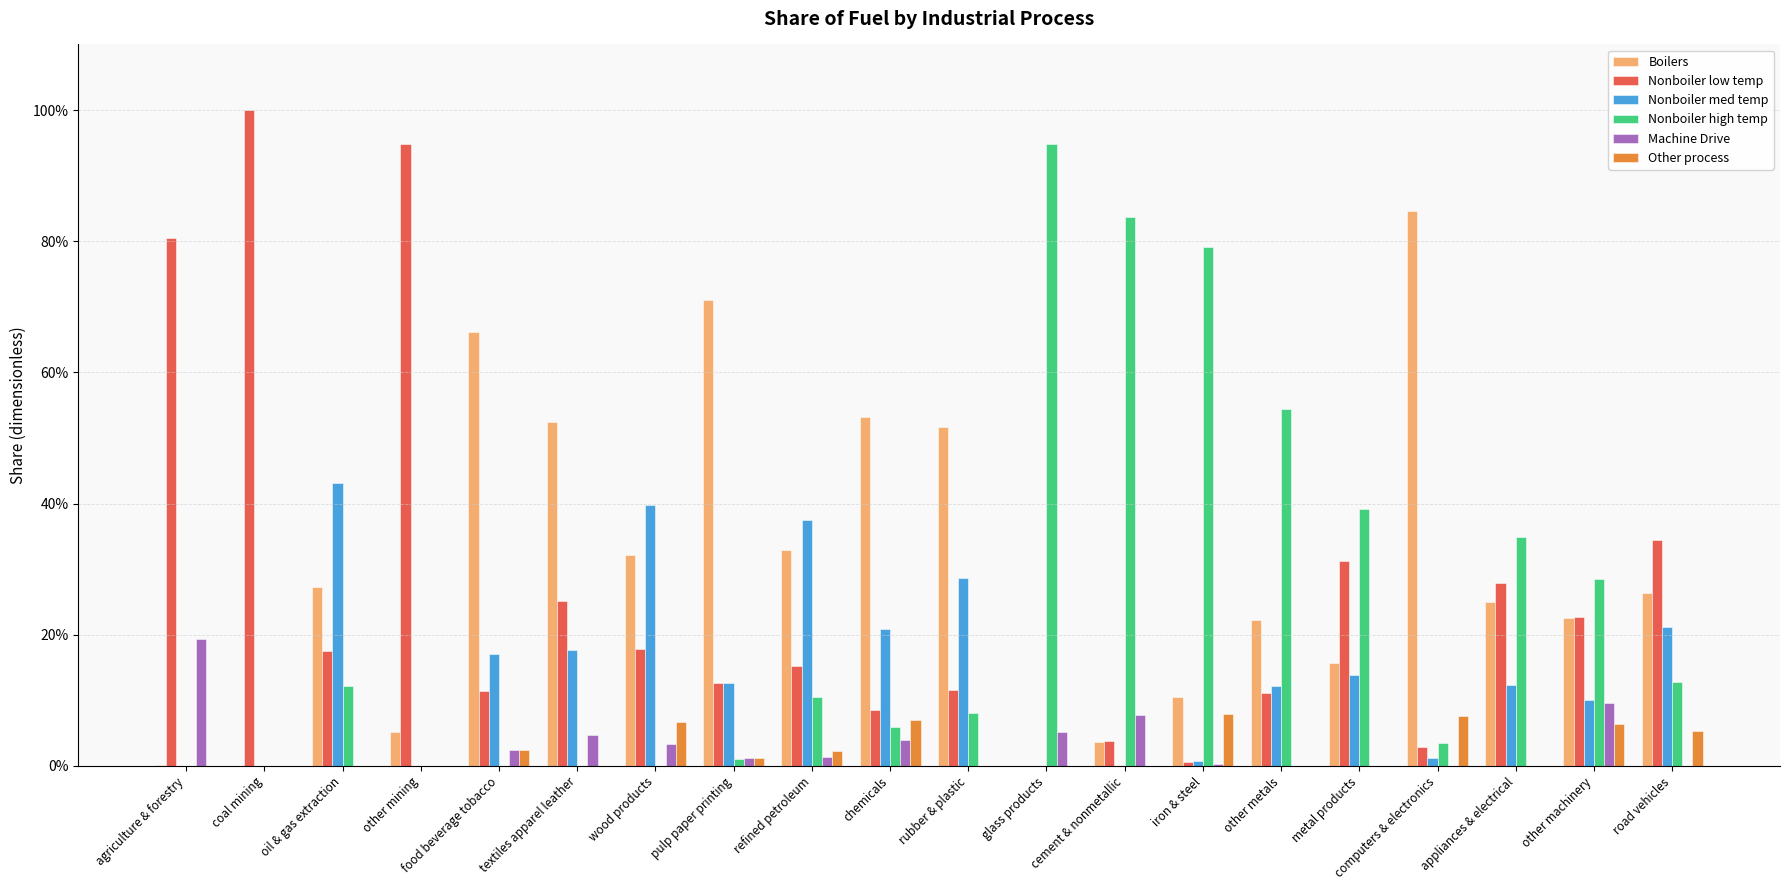

Which series has the largest total across all categories?

Boilers